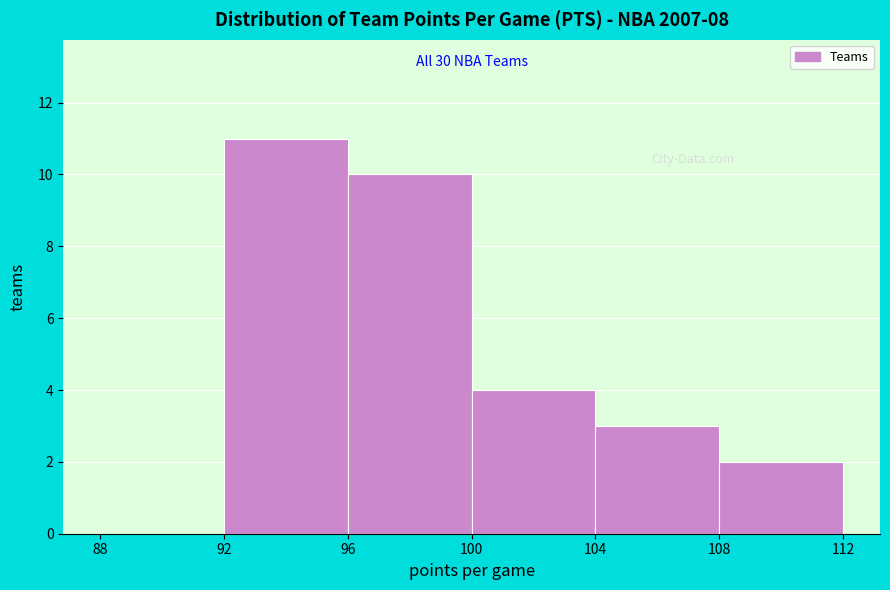

Which range on the x-axis has the tallest bar?

92 to 96